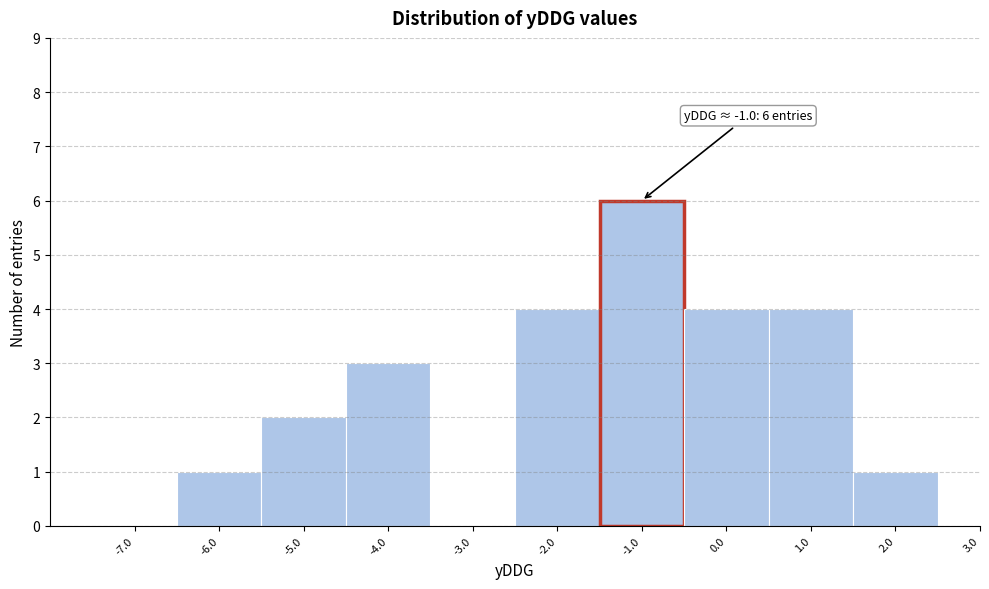

Which range on the x-axis has the tallest bar?

-1.5 to -0.5